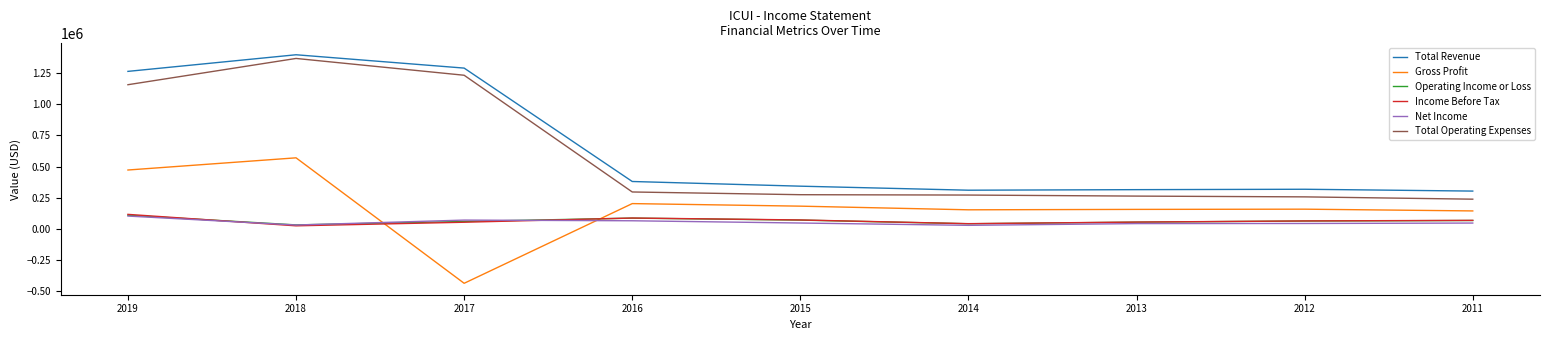

What is the maximum value shown in the chart?

1400000